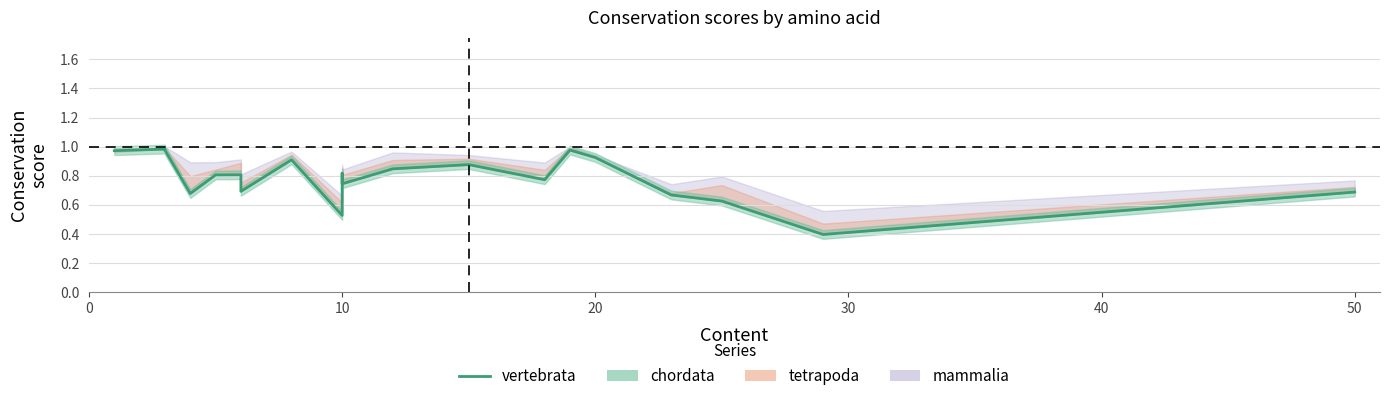

Is this an area chart (filled region under the line)?

No